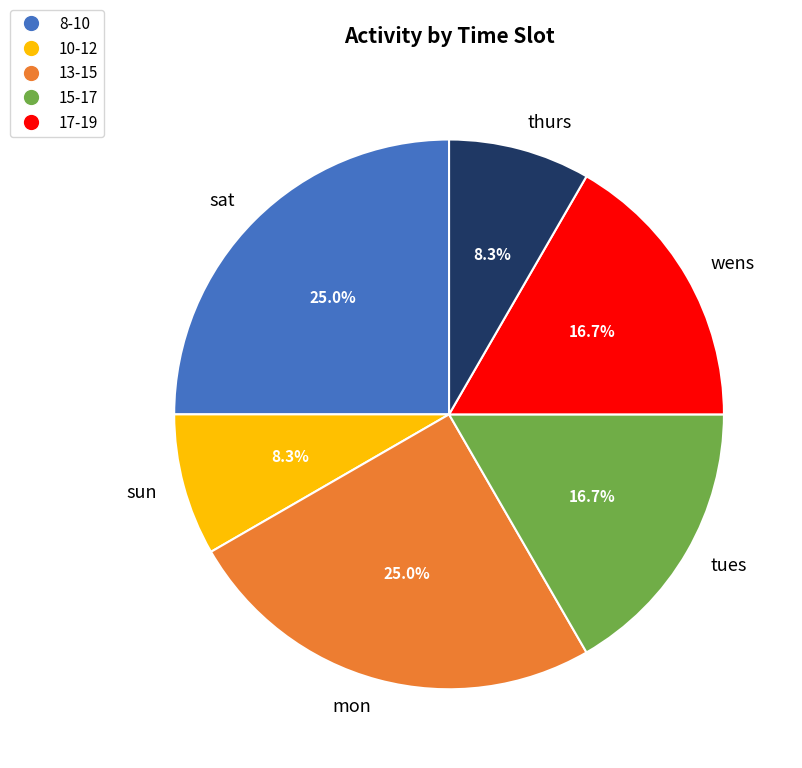

Does any single category account for the majority?

No